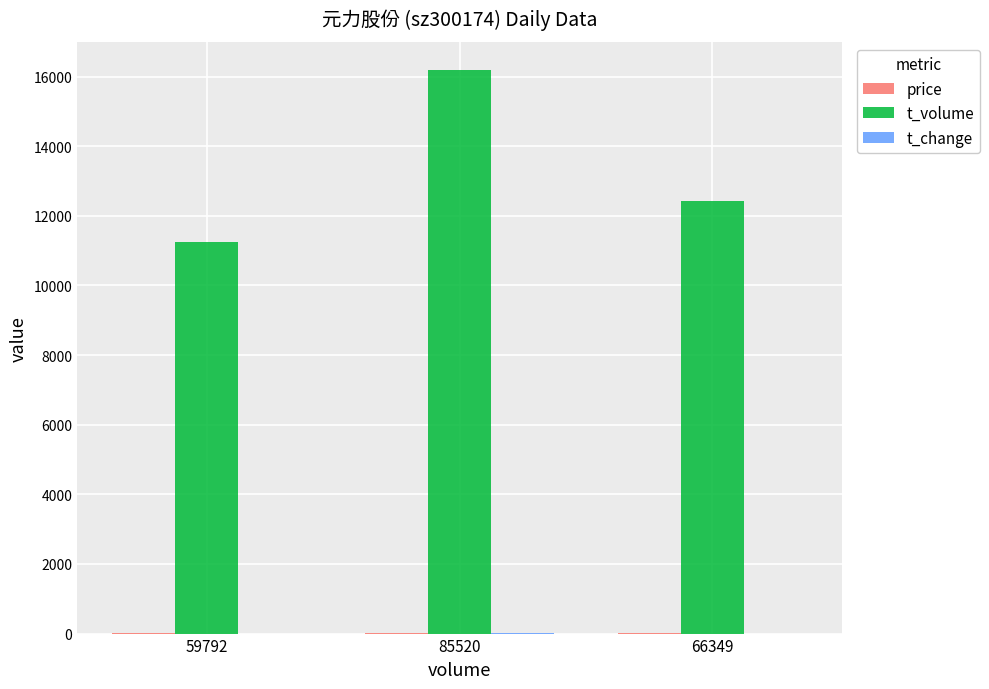

What is the highest value of the t_volume series?

16180.0